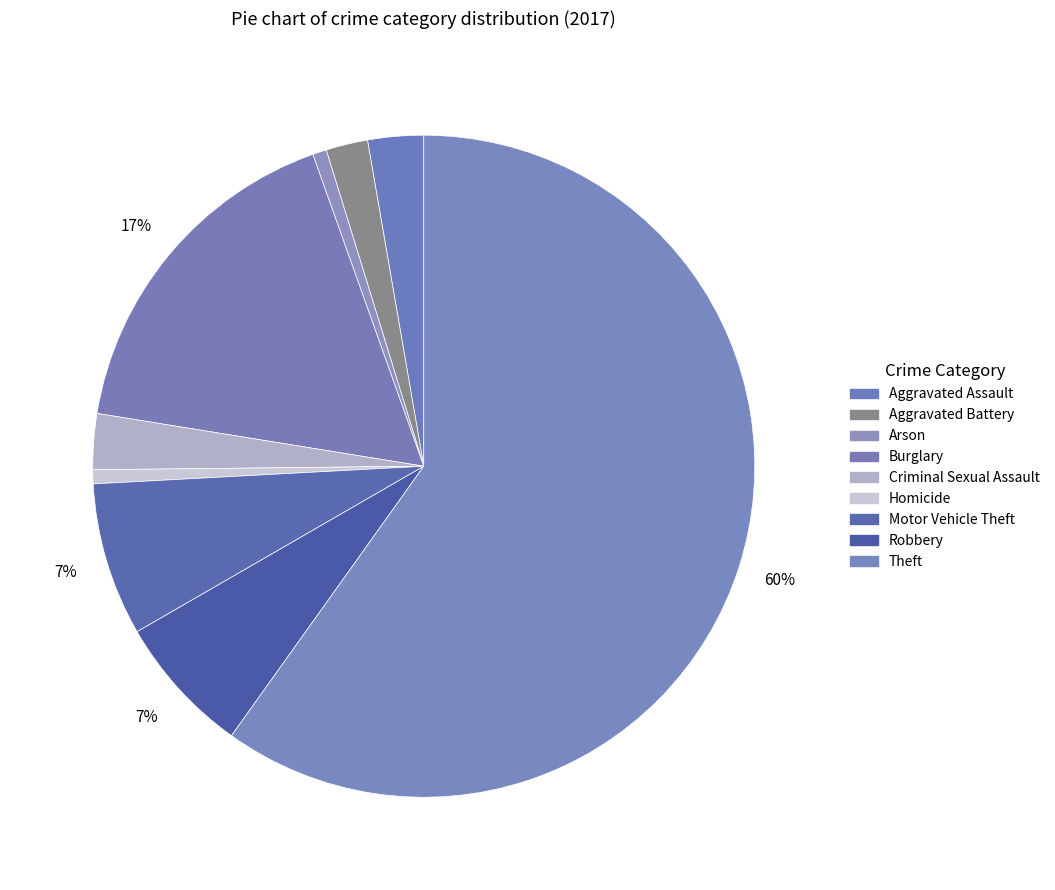

What is the smallest slice in the pie chart?

Arson